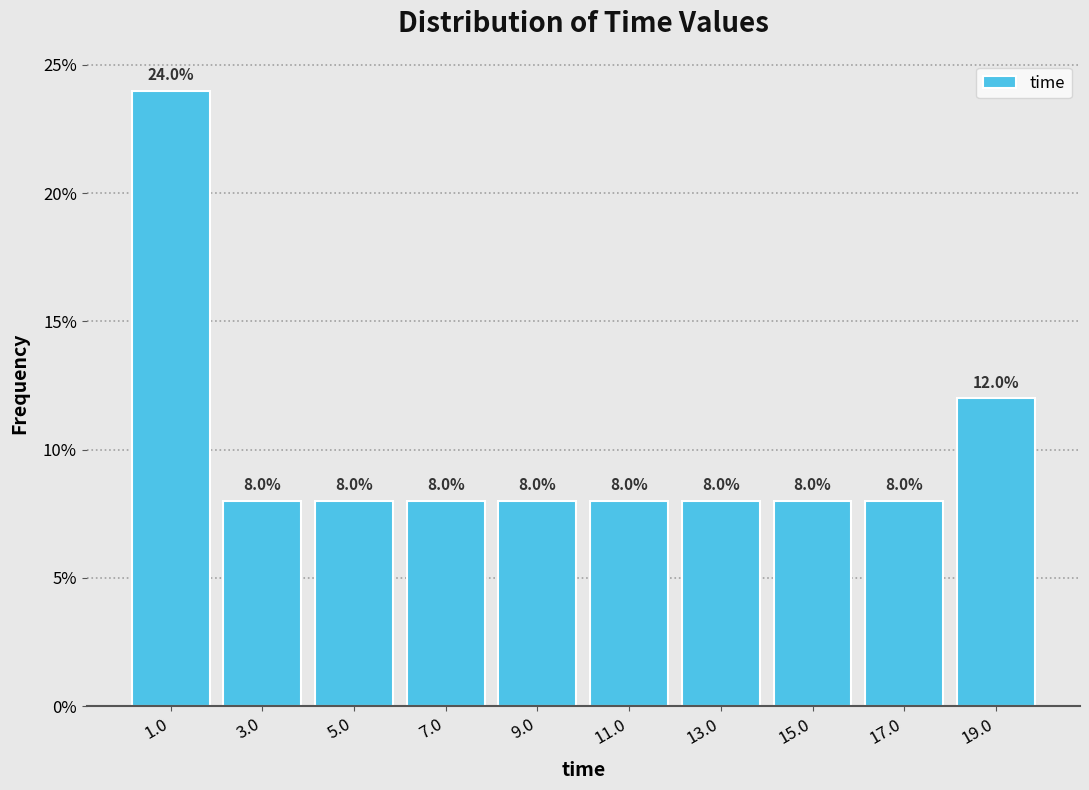

Over which range of the x-axis is the bar tallest?

0 to 2